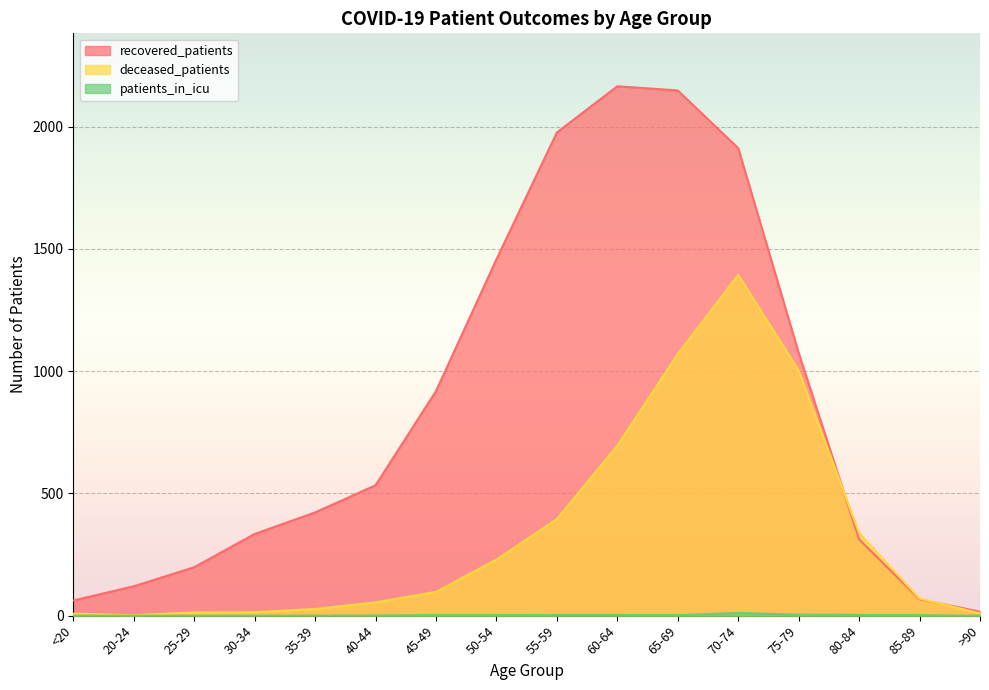

True or false: deceased_patients and recovered_patients cross at least once.

True